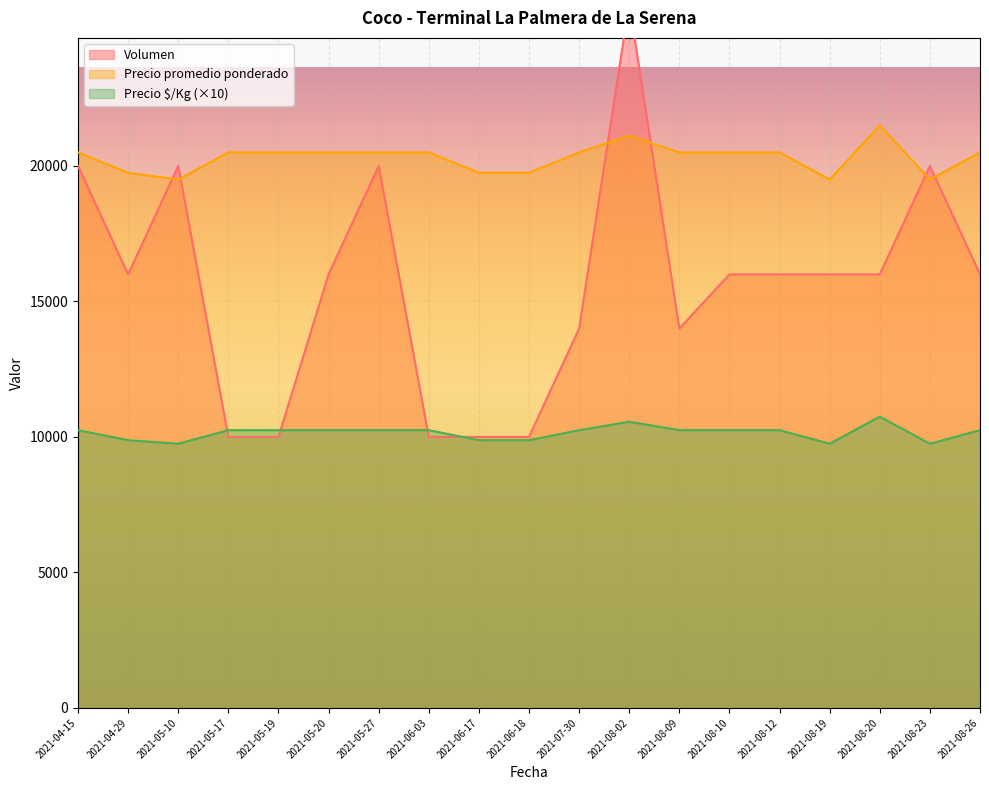

What value does the Precio promedio ponderado series have at 2021-05-17?

20500